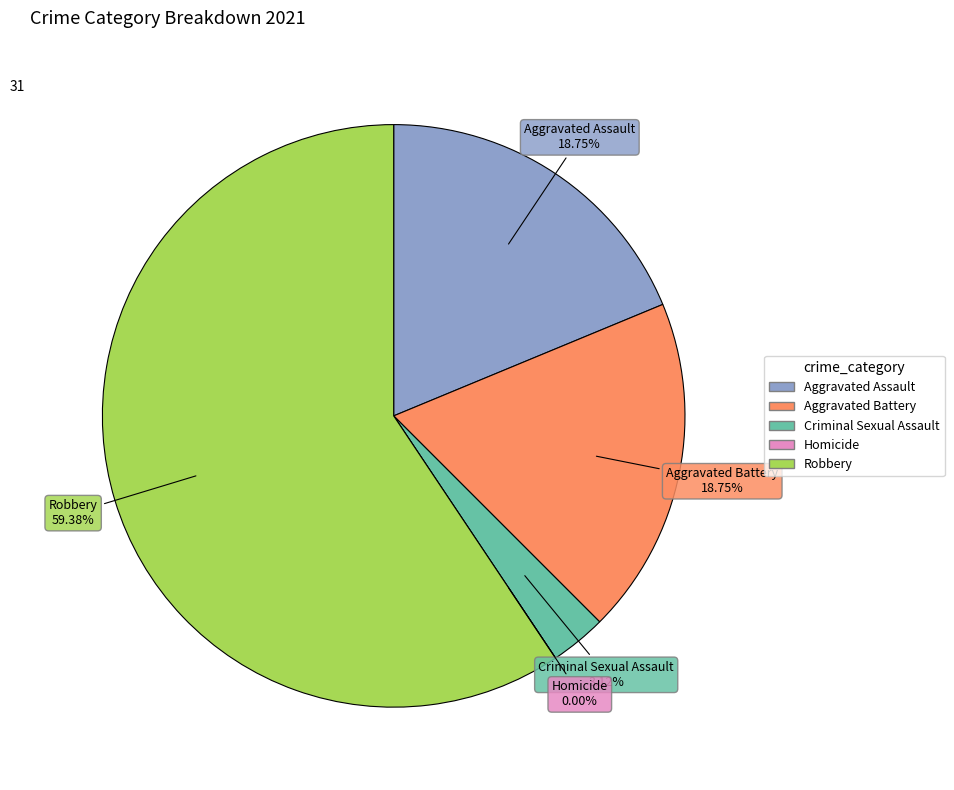

What is the smallest slice in the pie chart?

Homicide